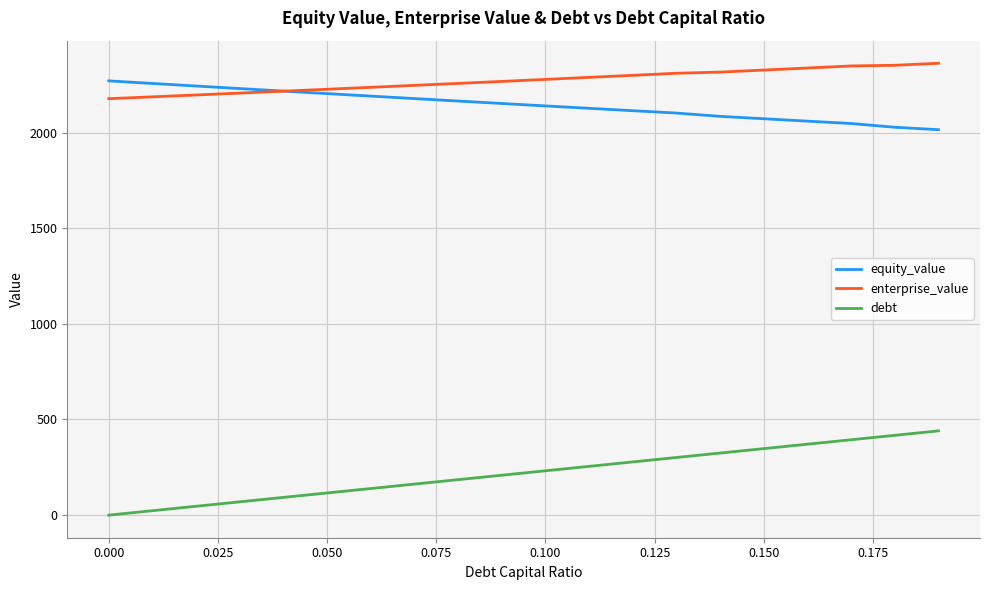

True or false: enterprise_value and debt intersect in this chart.

False